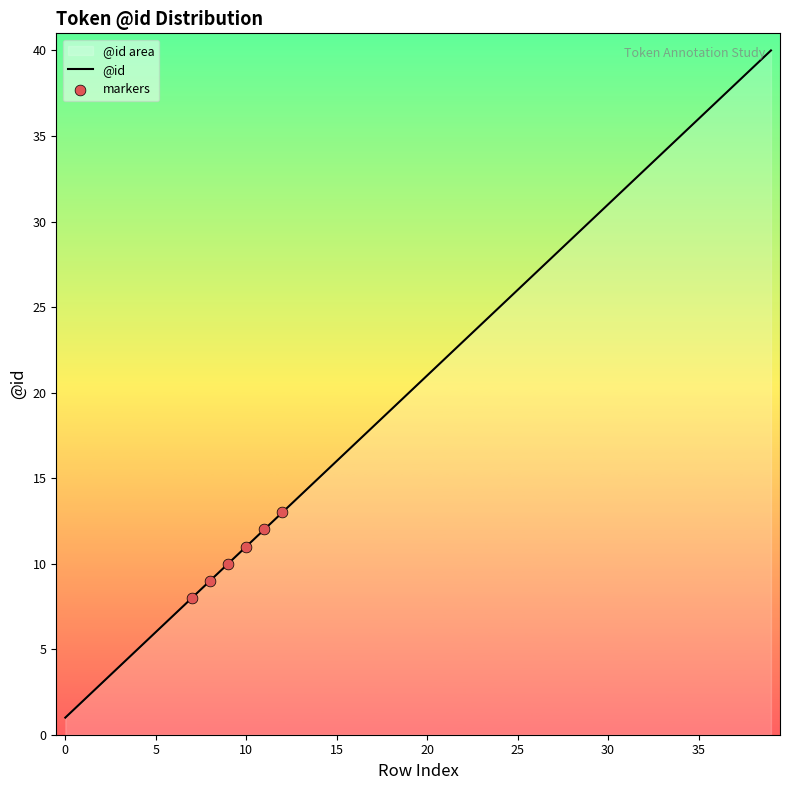

What is the change in value from 22 to 32?

+10